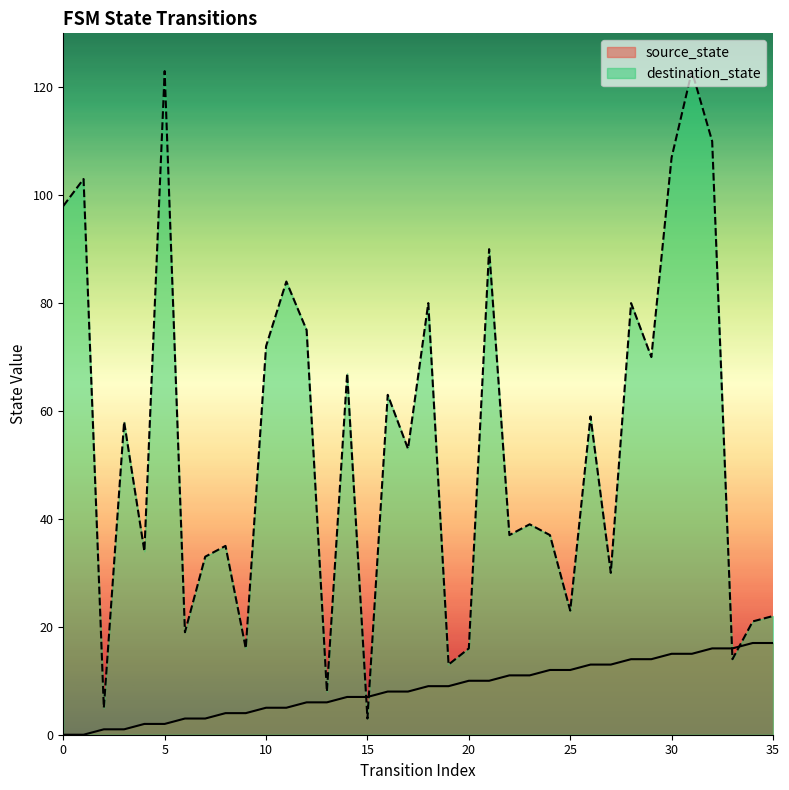

Where is destination_state nearest to the value 63?

16